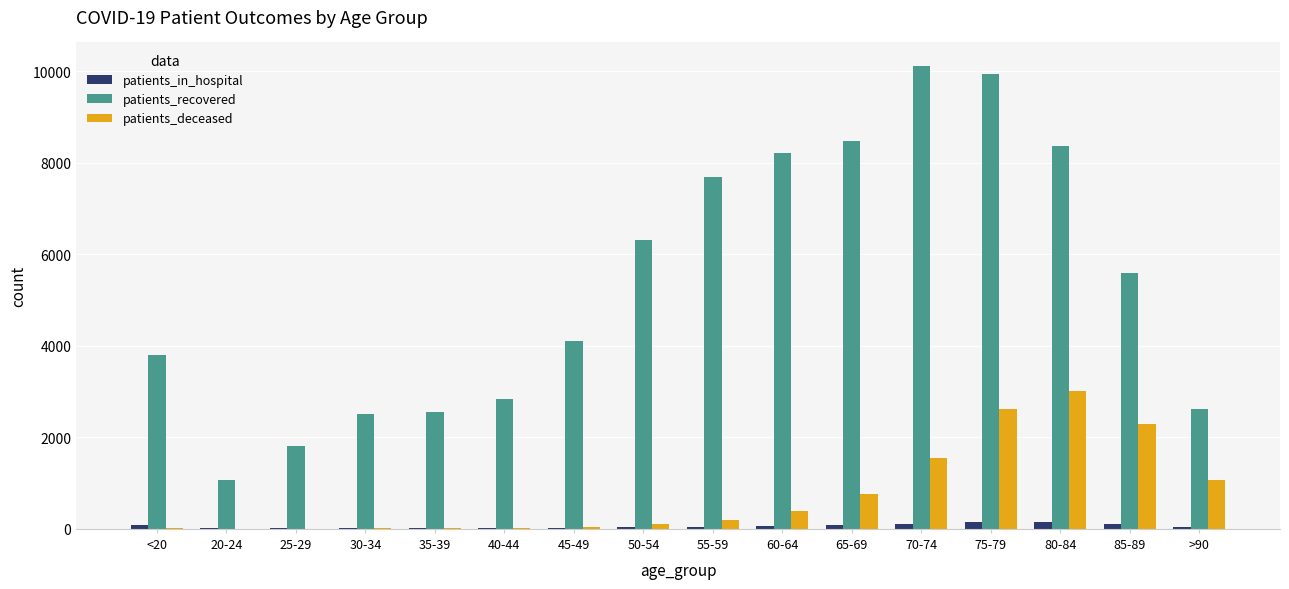

The value of patients_recovered at 25-29 is 1821. True or false?

True